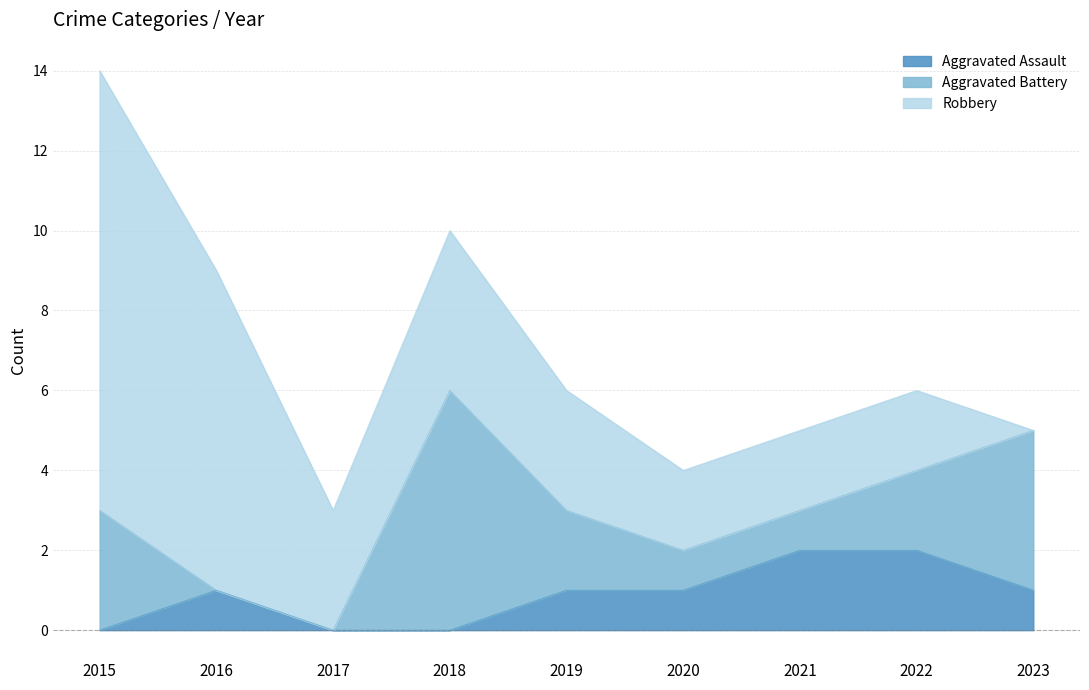

Where does the Aggravated Battery series first go above 2?

2015